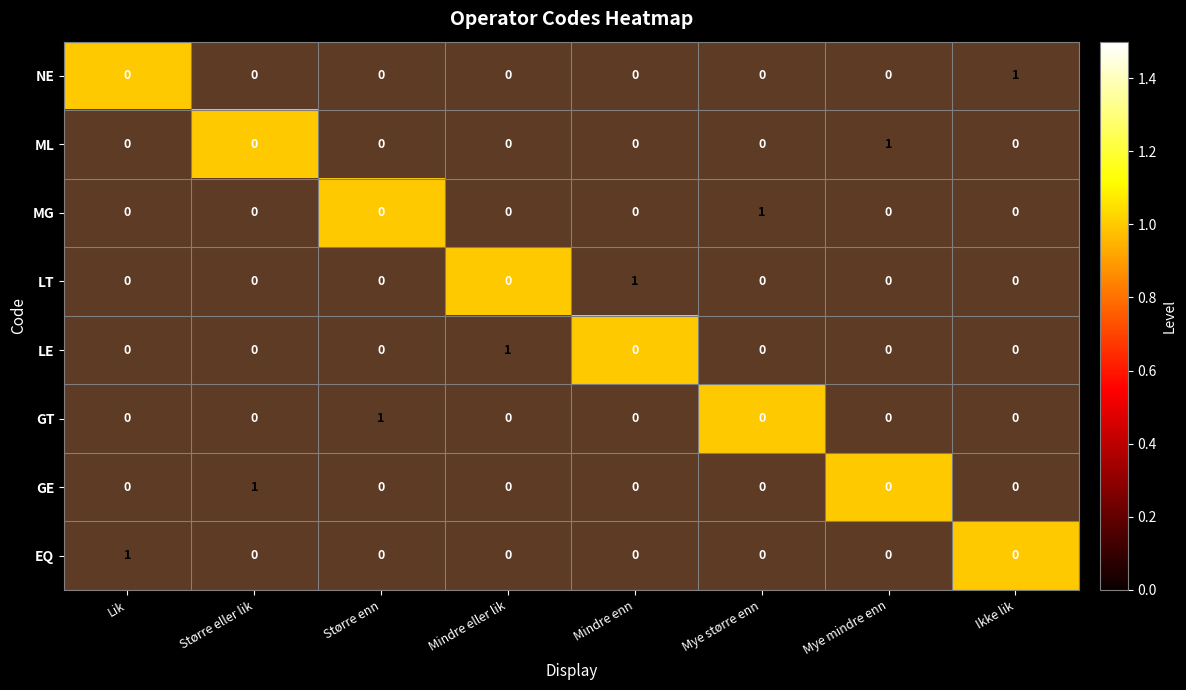

What is the total value across all series at Mindre eller lik?

1